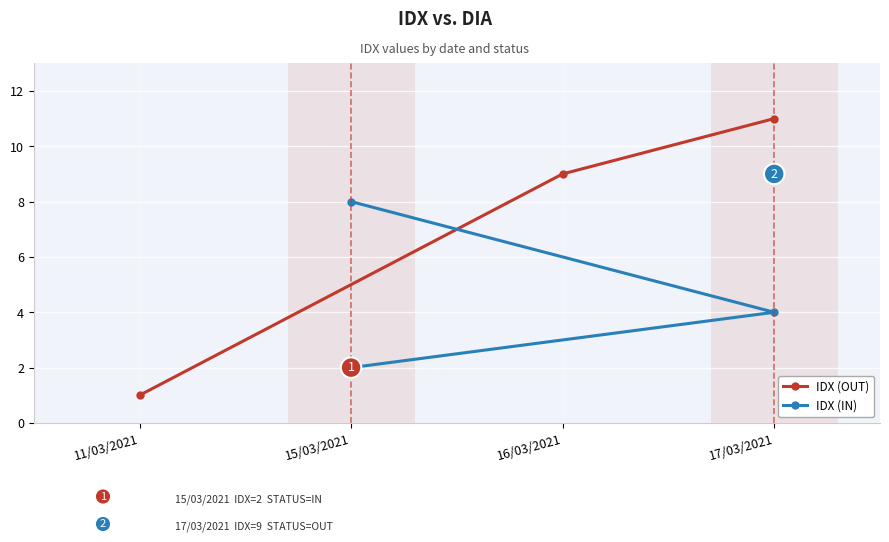

The value of IDX (OUT) at 17/03/2021 is 11. True or false?

True